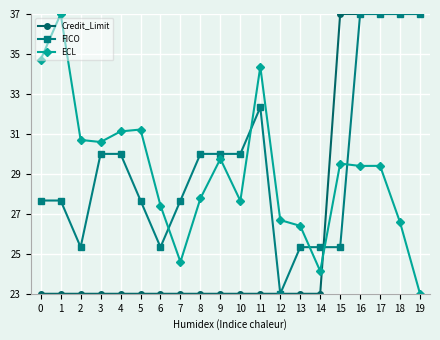

At how many categories does at least one series exceed 29?

15